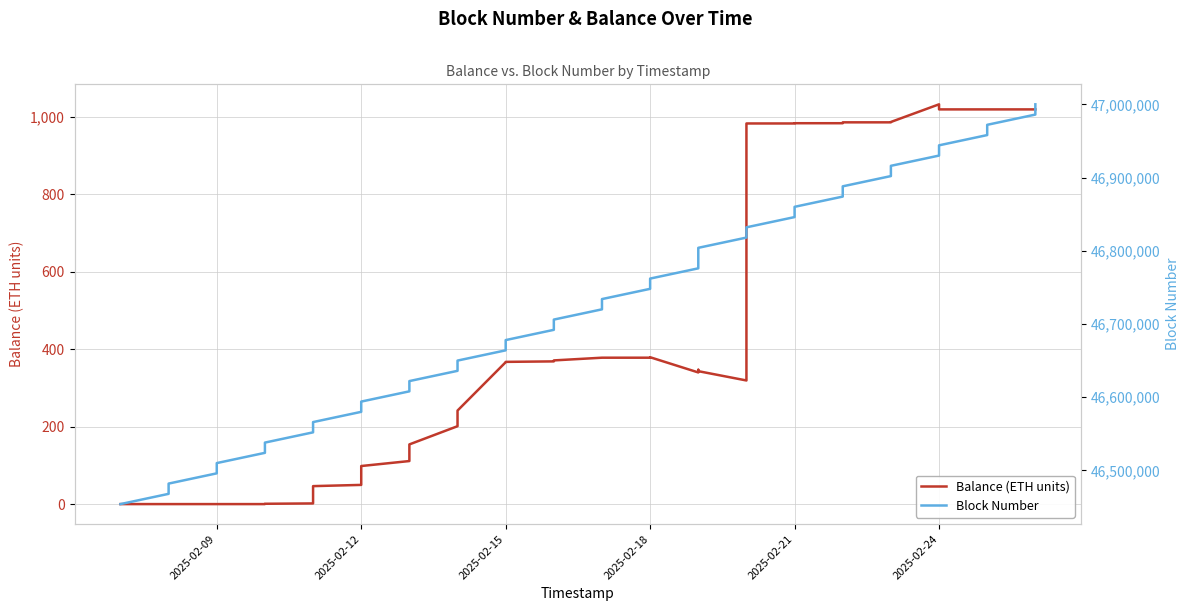

List the series in order of their peak value, lowest first.

Balance (ETH units), Block Number